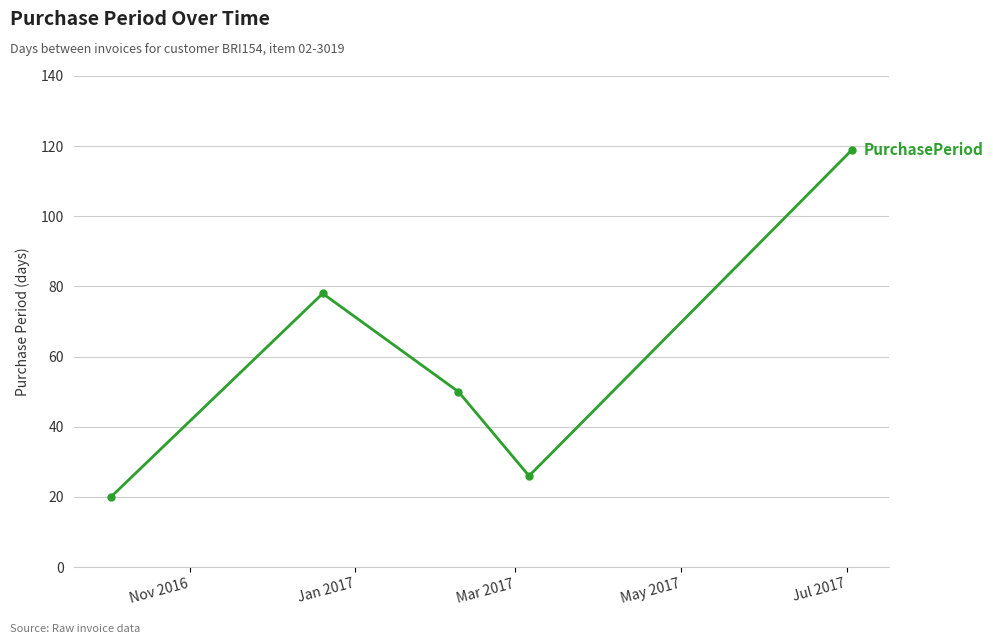

What is the greatest value displayed?

119